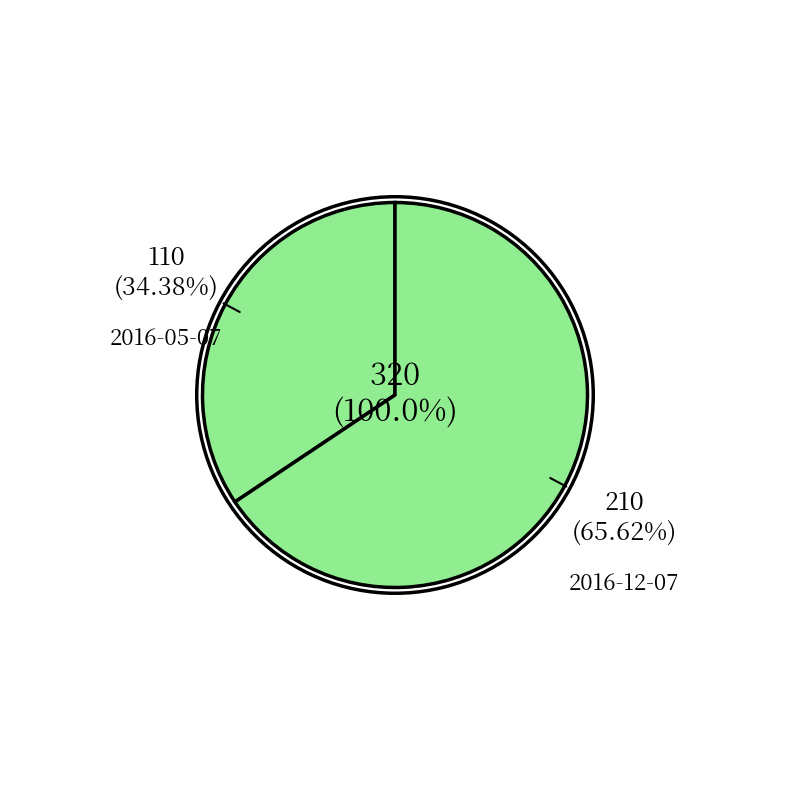

What is the change in value from 2016-05-07 to 2016-12-07?

+100